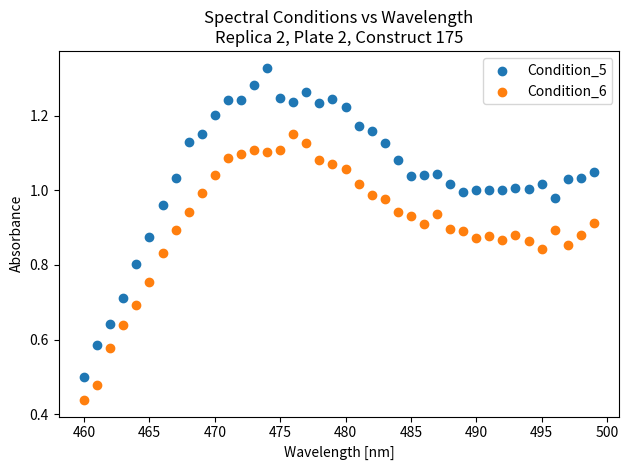

What are all the series names shown in the legend?

Condition_5, Condition_6